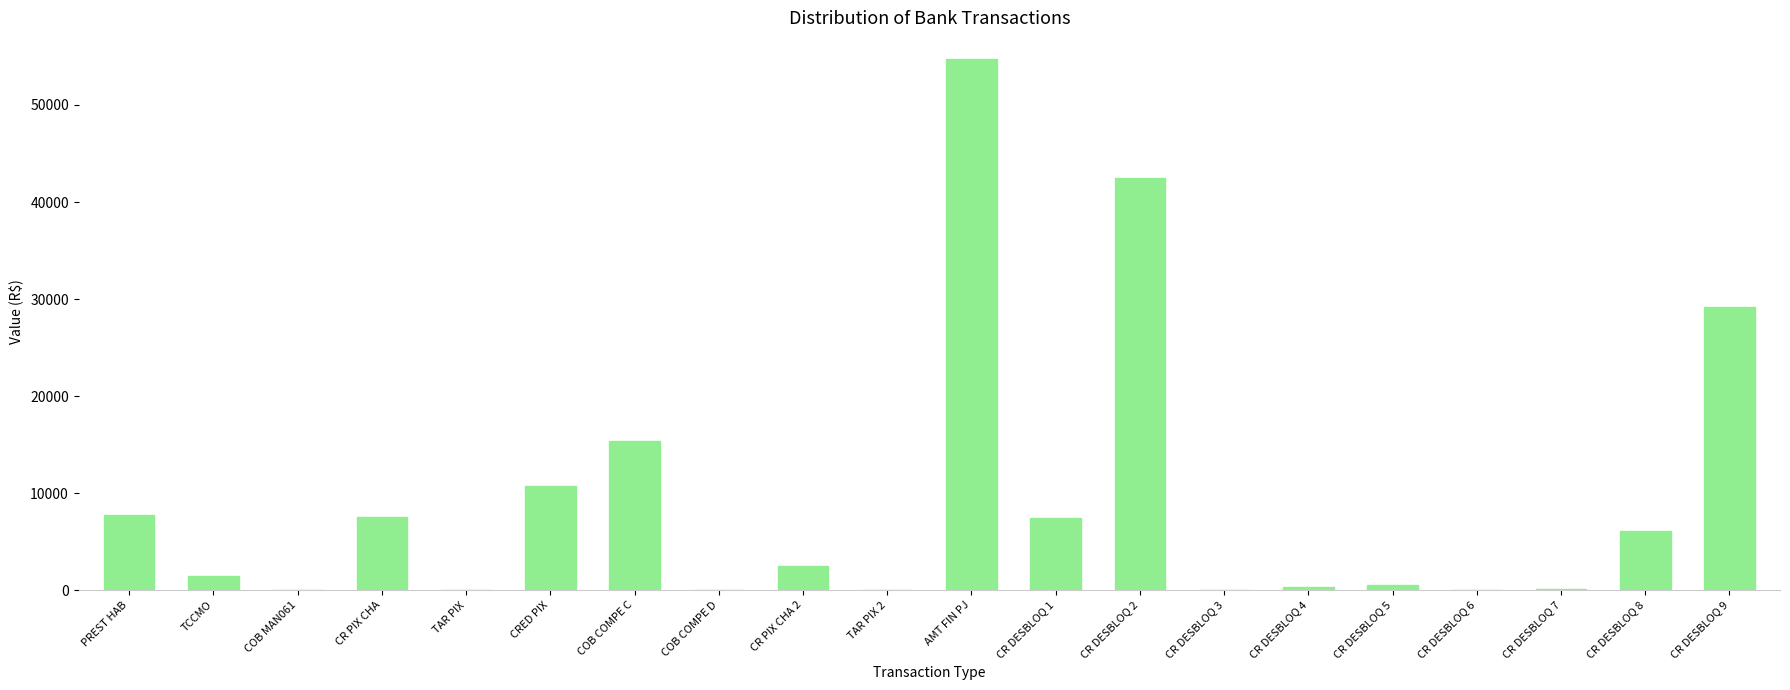

At which label is the value closest to 27373?

CR DESBLOQ 9